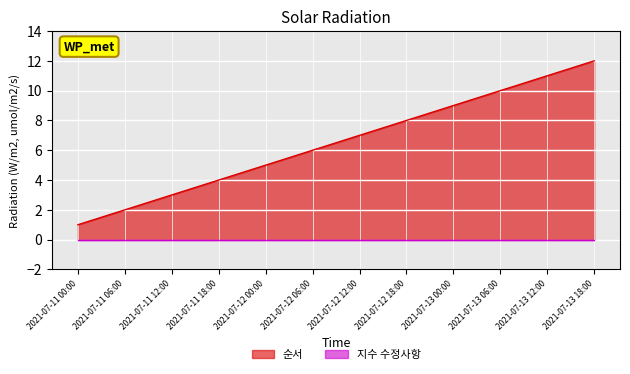

How many data points are less than 7?

6